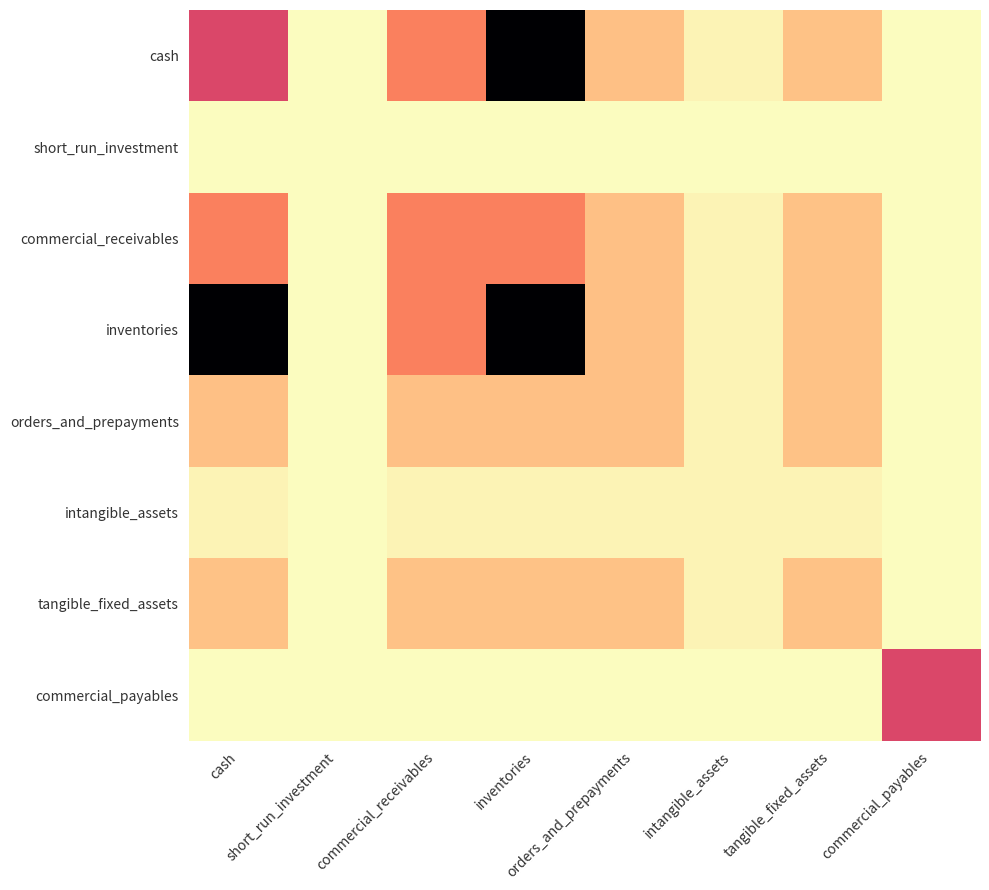

Reading left to right, transcribe all the data shown in this chart.

cash: cash=601214	short_run_investment=68	commercial_receivables=387887	inventories=1473090	orders_and_prepayments=193867	intangible_assets=30153	tangible_fixed_assets=184648	commercial_payables=0
short_run_investment: cash=68	short_run_investment=68	commercial_receivables=68	inventories=68	orders_and_prepayments=68	intangible_assets=68	tangible_fixed_assets=68	commercial_payables=68
commercial_receivables: cash=387887	short_run_investment=68	commercial_receivables=387887	inventories=387887	orders_and_prepayments=193867	intangible_assets=30153	tangible_fixed_assets=184648	commercial_payables=0
inventories: cash=1473090	short_run_investment=68	commercial_receivables=387887	inventories=1473090	orders_and_prepayments=193867	intangible_assets=30153	tangible_fixed_assets=184648	commercial_payables=0
orders_and_prepayments: cash=193867	short_run_investment=68	commercial_receivables=193867	inventories=193867	orders_and_prepayments=193867	intangible_assets=30153	tangible_fixed_assets=184648	commercial_payables=0
intangible_assets: cash=30153	short_run_investment=68	commercial_receivables=30153	inventories=30153	orders_and_prepayments=30153	intangible_assets=30153	tangible_fixed_assets=30153	commercial_payables=0
tangible_fixed_assets: cash=184648	short_run_investment=68	commercial_receivables=184648	inventories=184648	orders_and_prepayments=184648	intangible_assets=30153	tangible_fixed_assets=184648	commercial_payables=0
commercial_payables: cash=0	short_run_investment=68	commercial_receivables=0	inventories=0	orders_and_prepayments=0	intangible_assets=0	tangible_fixed_assets=0	commercial_payables=599475